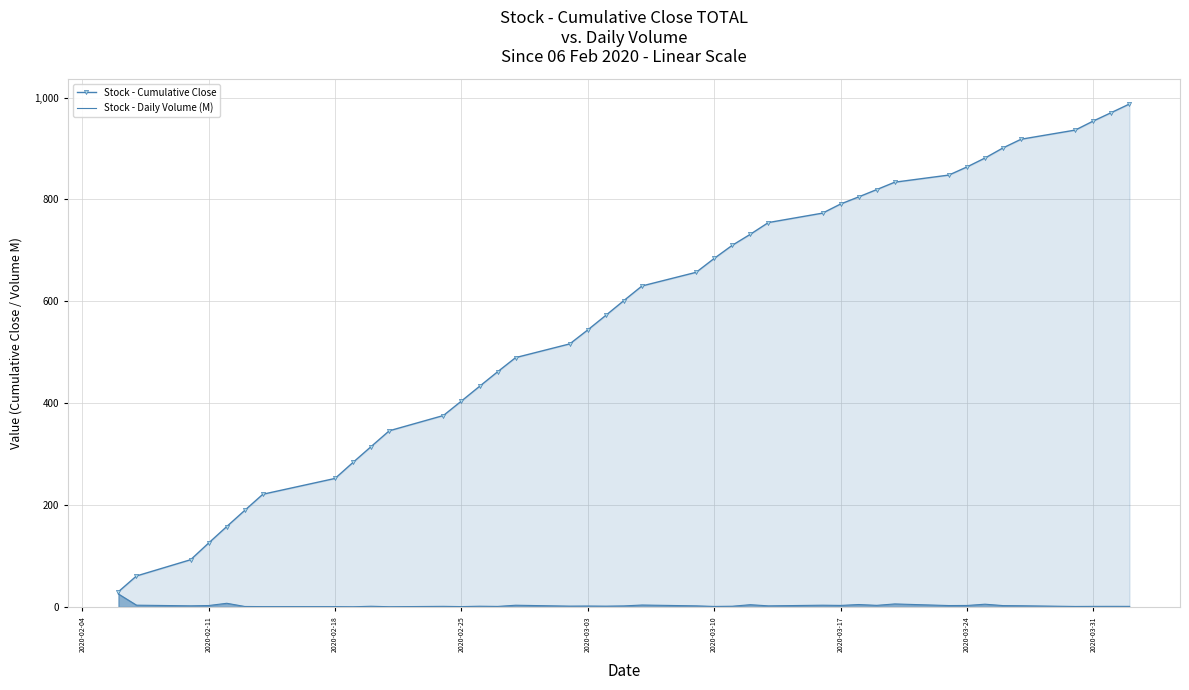

Reading left to right, list all the values displayed in this chart.

Stock - Cumulative Close: 30.0	60.9	92.8	125.7	157.9	189.8	221.3	252.4	284.0	315.0	345.9	375.9	404.3	433.1	461.7	489.6	516.5	544.0	572.6	601.6	630.2	657.0	684.3	710.1	731.7	754.7	773.2	791.1	805.1	819.4	833.9	848.0	863.9	881.4	901.3	918.3	936.3	954.1	970.7	987.4
Stock - Daily Volume (M): 25.5	3.6	2.3	2.9	7.3	1.0	0.8	0.7	0.4	1.4	0.5	1.3	0.8	1.5	1.1	3.5	1.7	1.9	1.7	2.1	3.8	2.2	1.1	1.5	4.5	2.2	3.5	3.1	4.8	3.2	6.0	2.8	3.0	5.5	2.7	2.5	1.0	1.2	1.2	1.2